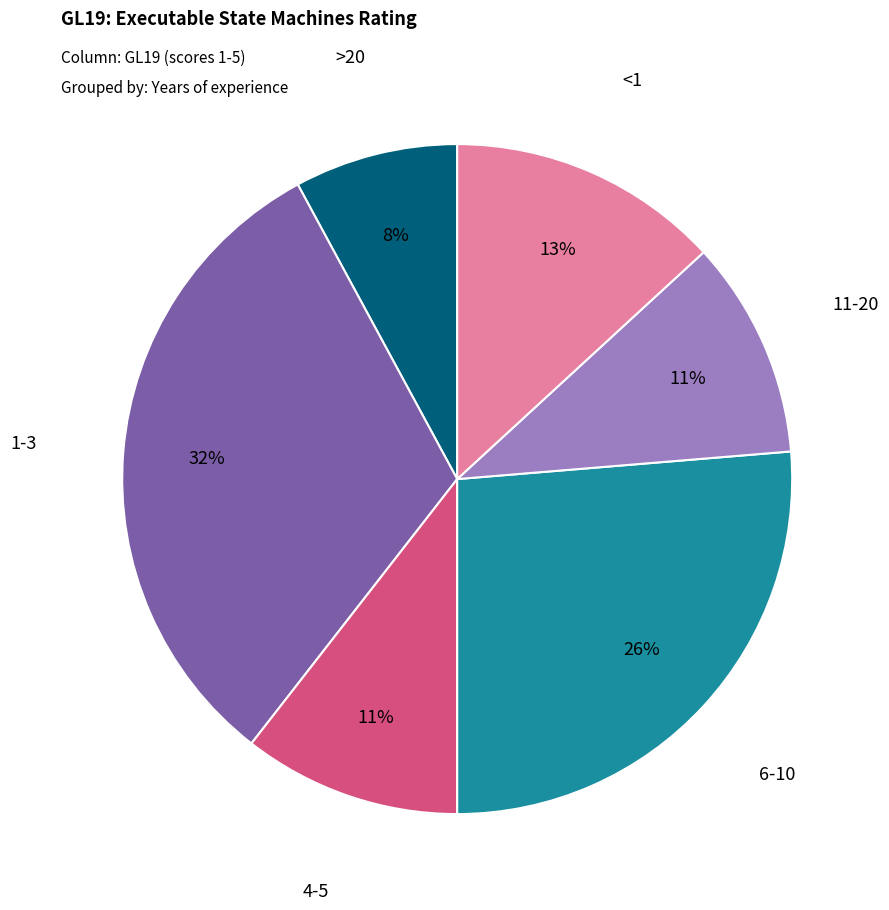

To the nearest percent, what is the average slice percentage?

17%